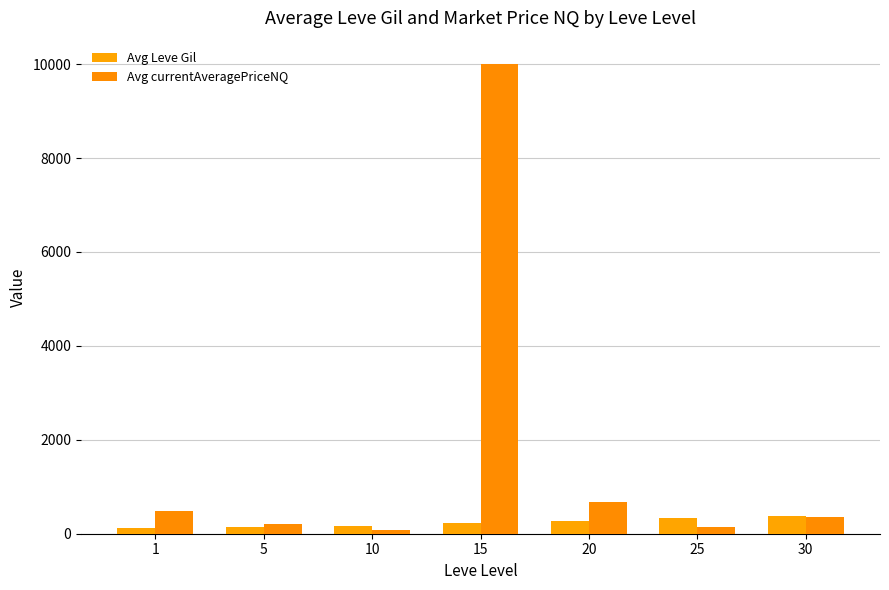

Reading left to right, list all the values displayed in this chart.

Avg Leve Gil: 1=113.0	5=140.0	10=175.0	15=234.0	20=281.0	25=326.0	30=372.0
Avg currentAveragePriceNQ: 1=478.3	5=217.2	10=75.6	15=10000.0	20=673.0	25=134.7	30=362.5